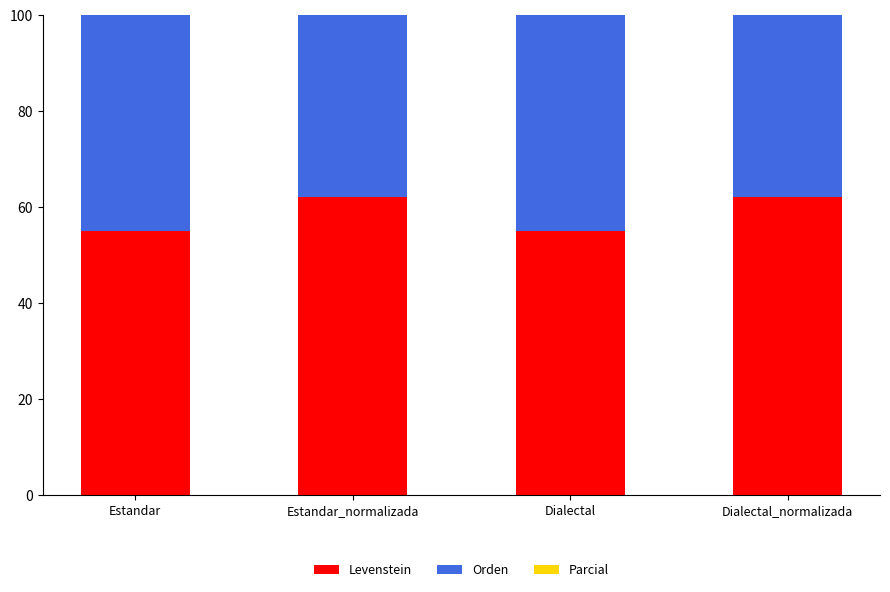

What is the maximum value for Levenstein?

62.1